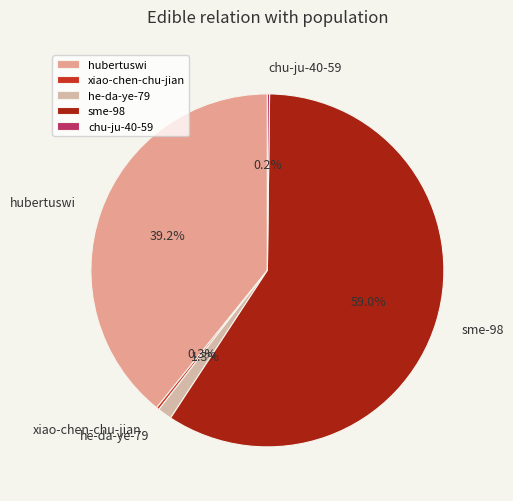

Which category has the biggest portion of the pie?

sme-98